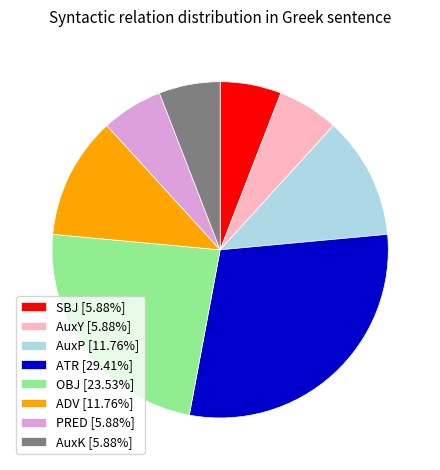

The AuxY slice represents 6% of the pie. True or false?

True